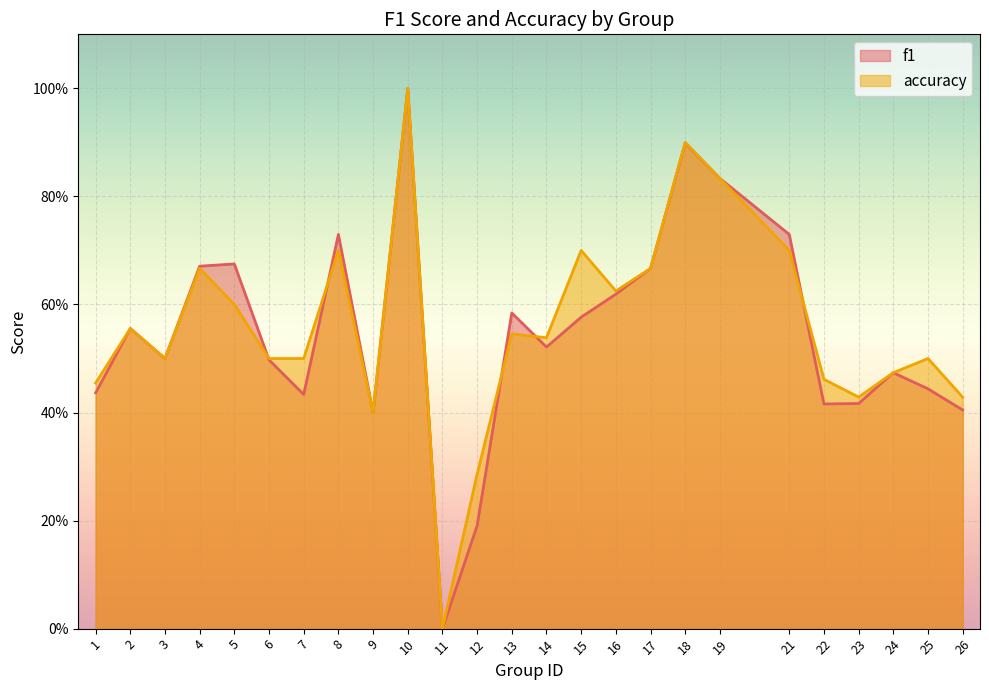

At which category is the sum across all series the highest?

10